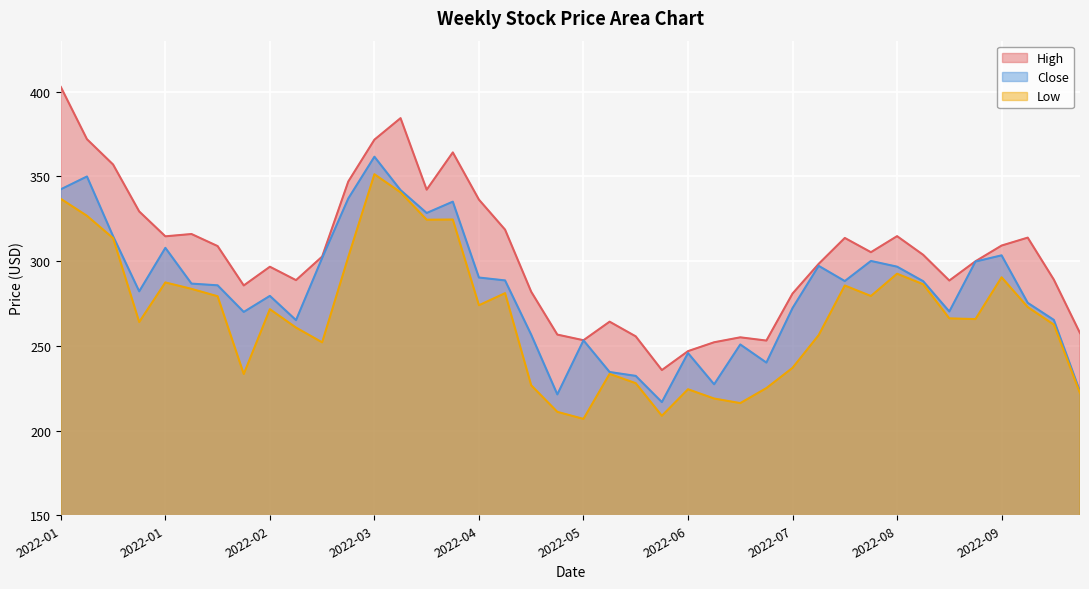

At which label does High reach its minimum?

2022-06-11